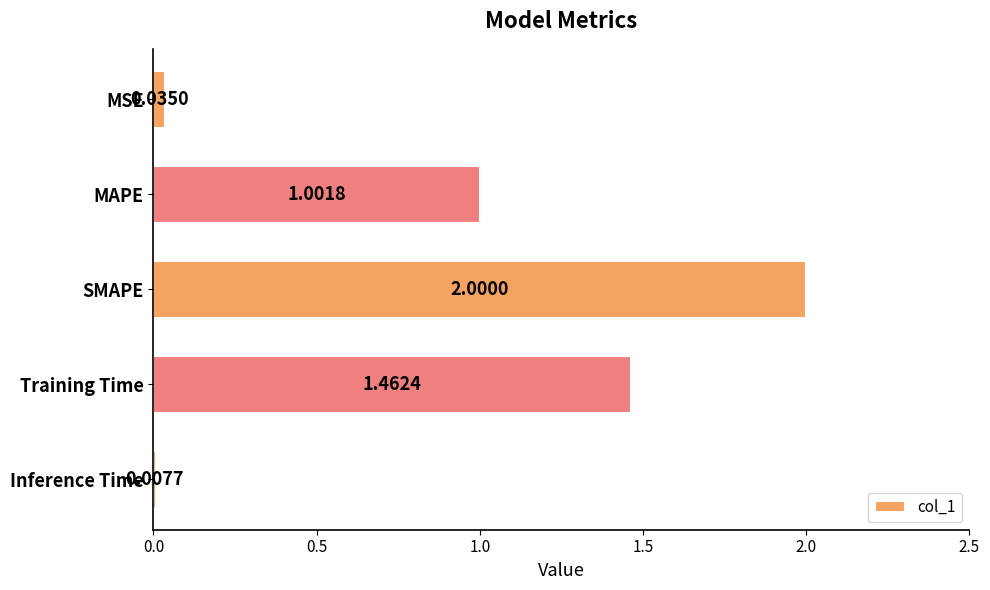

Between MSE and MAPE, which is larger?

MAPE